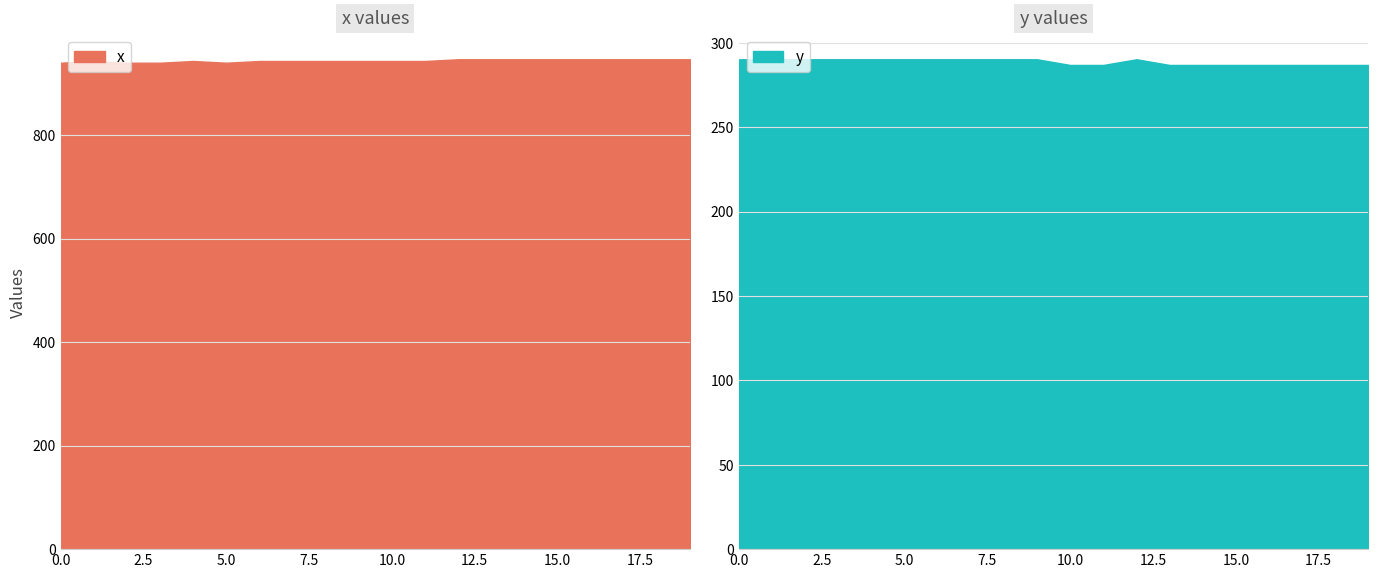

At which label is y closest to 288?

10